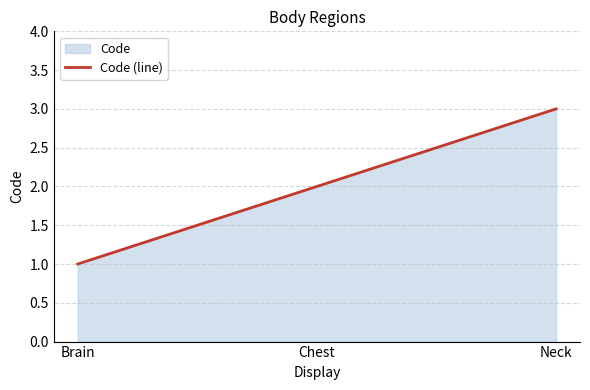

Rank the categories by value from lowest to highest.

Brain, Chest, Neck